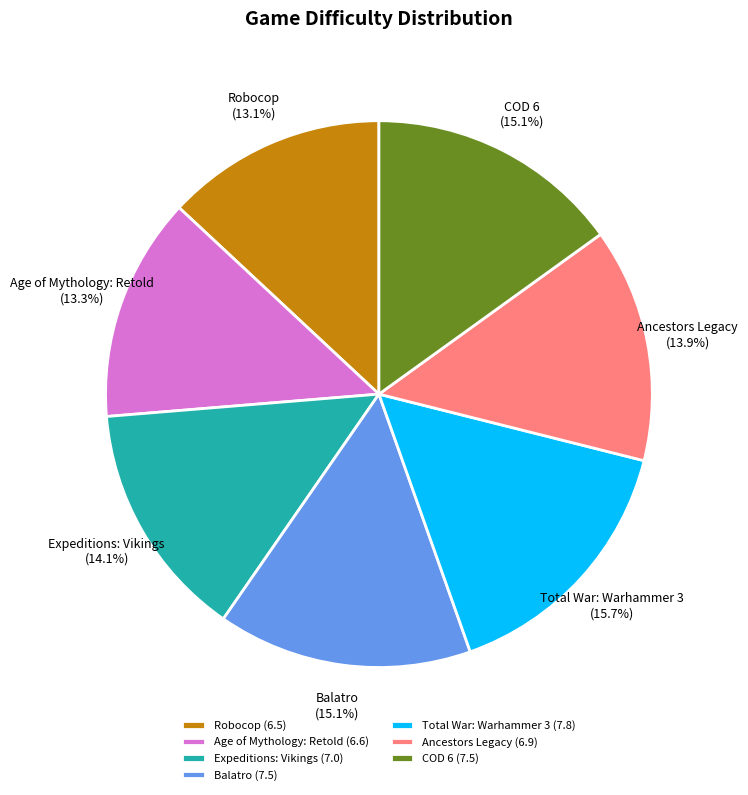

Approximately how many times larger is the value at Balatro compared to Age of Mythology: Retold?

1.1